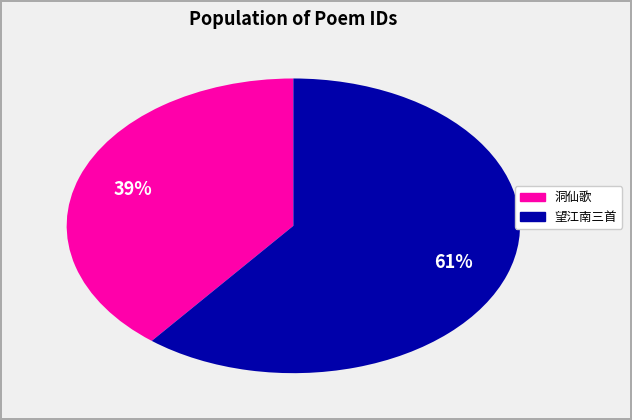

Count the number of slices in the pie.

2